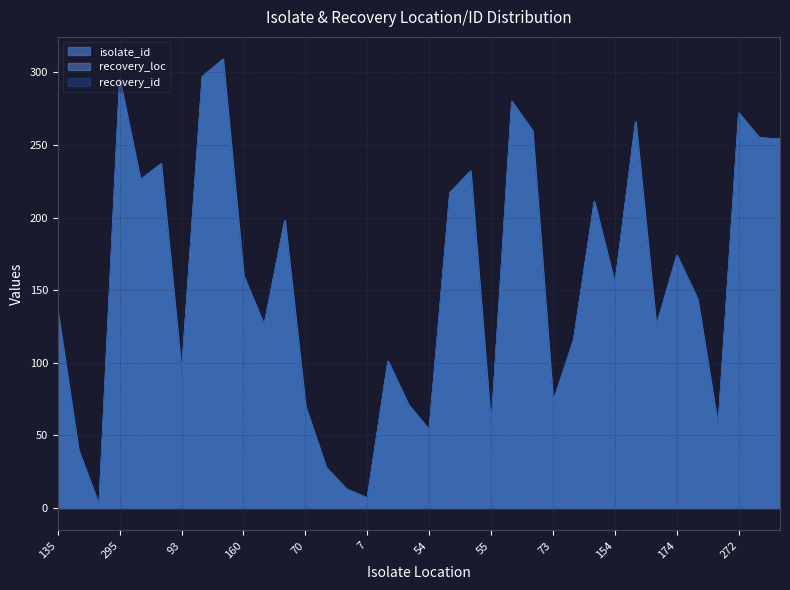

What is the difference between the recovery_loc values at 280 and 260?

20